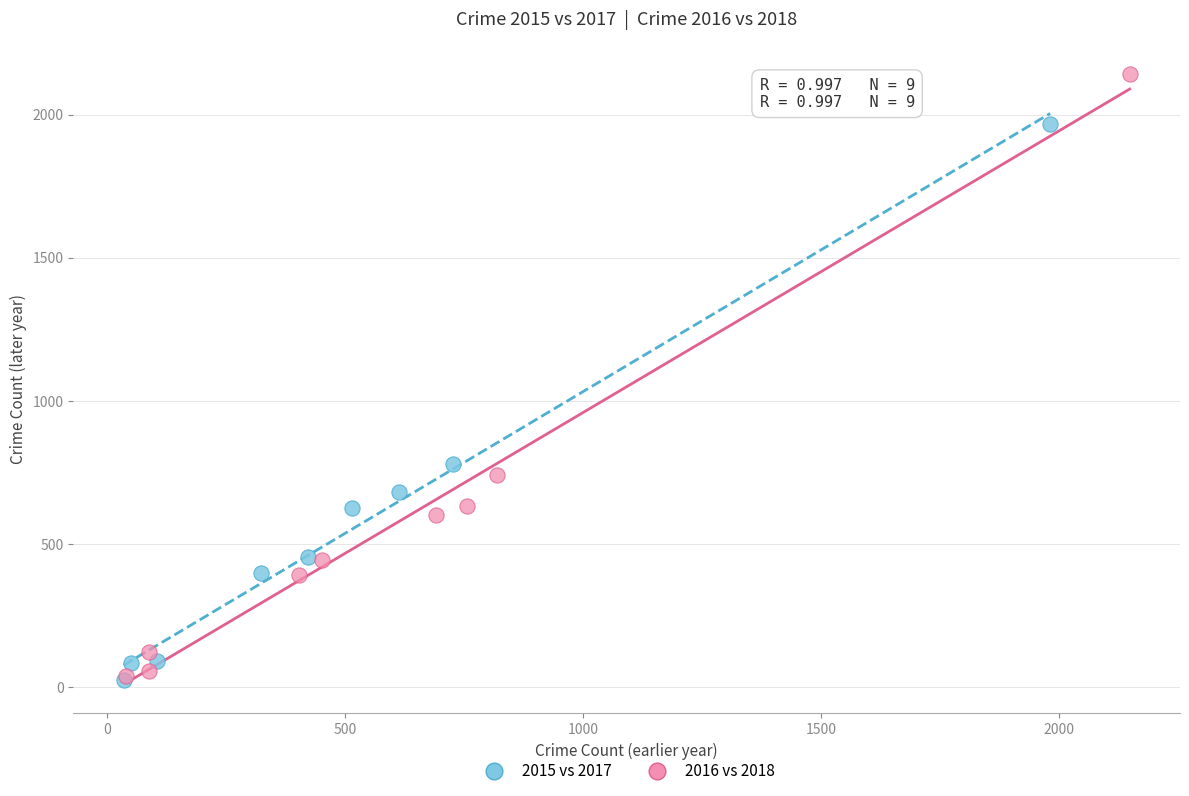

What are all the series names shown in the legend?

2015 vs 2017, 2016 vs 2018